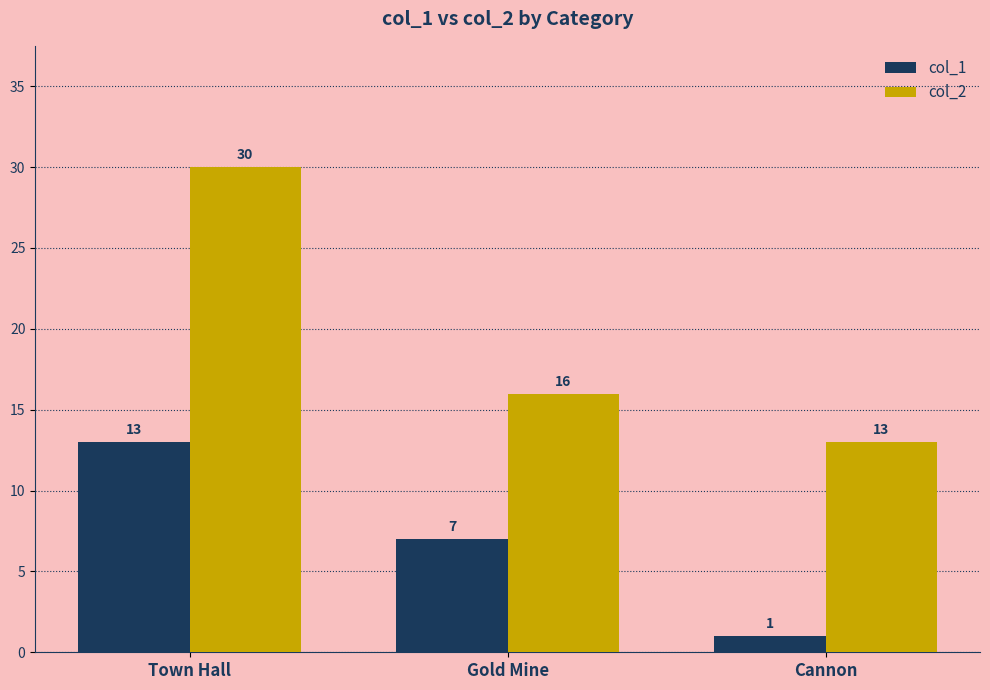

The col_2 series shows 30 at Town Hall. True or false?

True